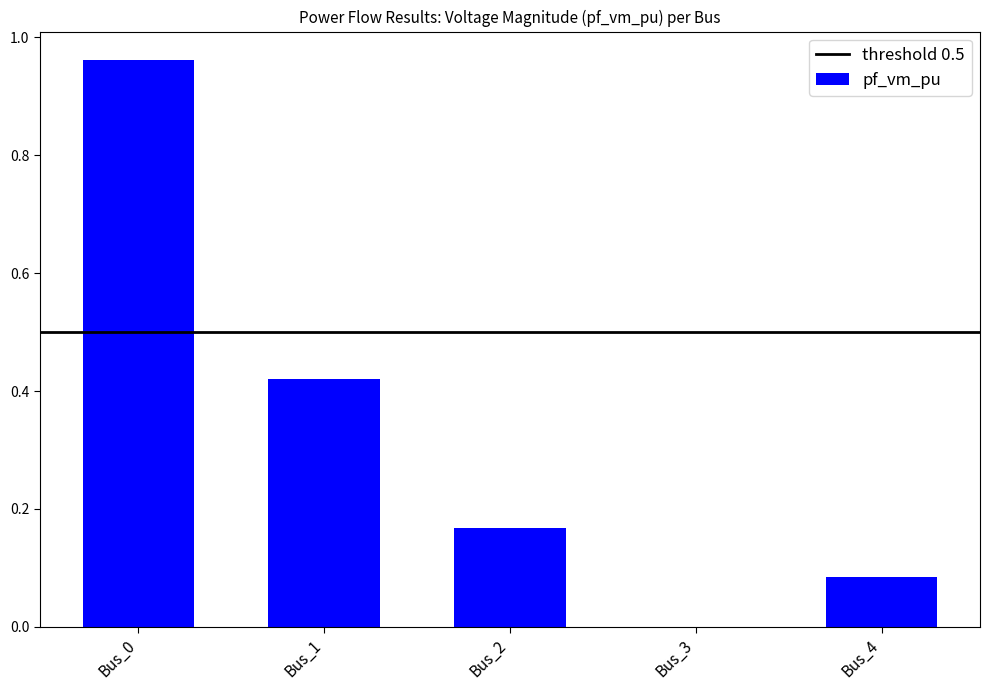

The chart shows a value of 0.4 at Bus_0. True or false?

False